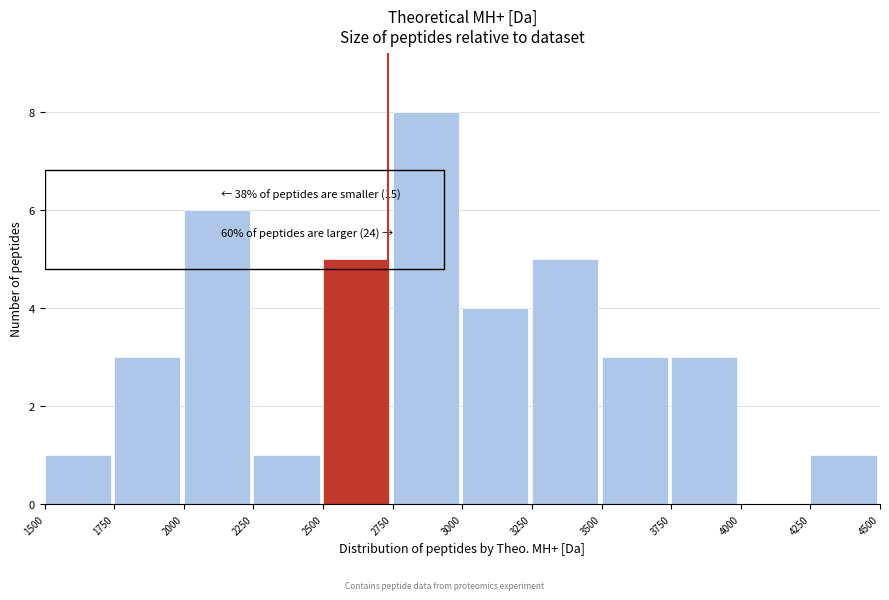

Over which range of the x-axis is the bar tallest?

2750 to 3000